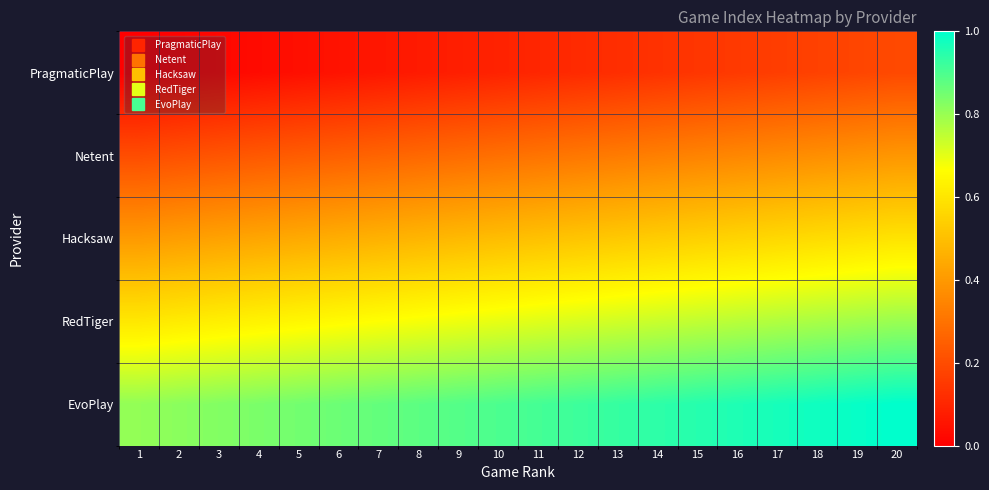

What is the maximum value shown in the chart?

1.0